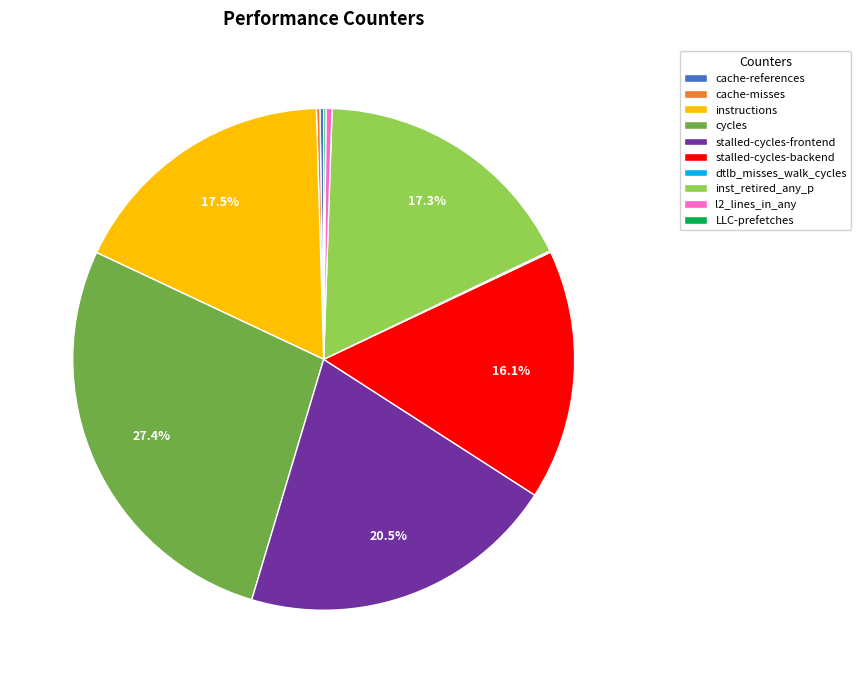

Which category has the biggest portion of the pie?

cycles